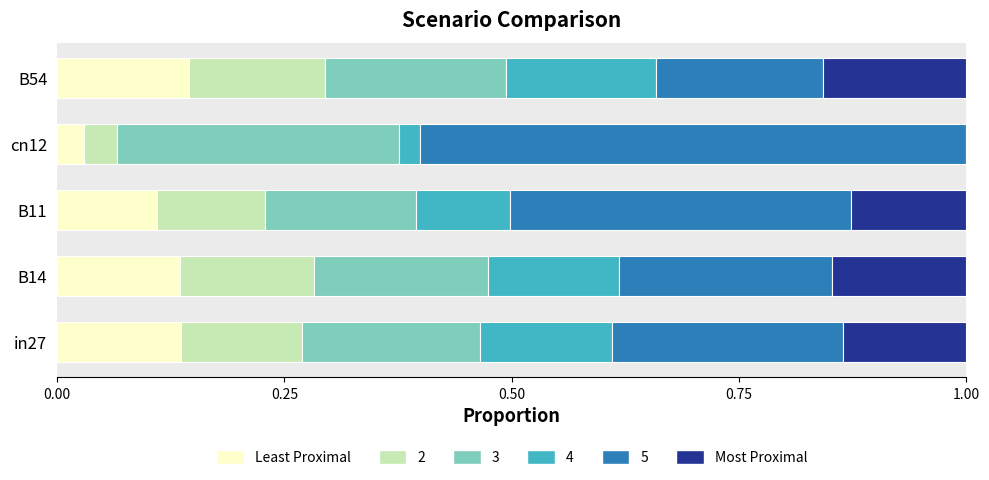

What is the total value across all series at B11?

1.0